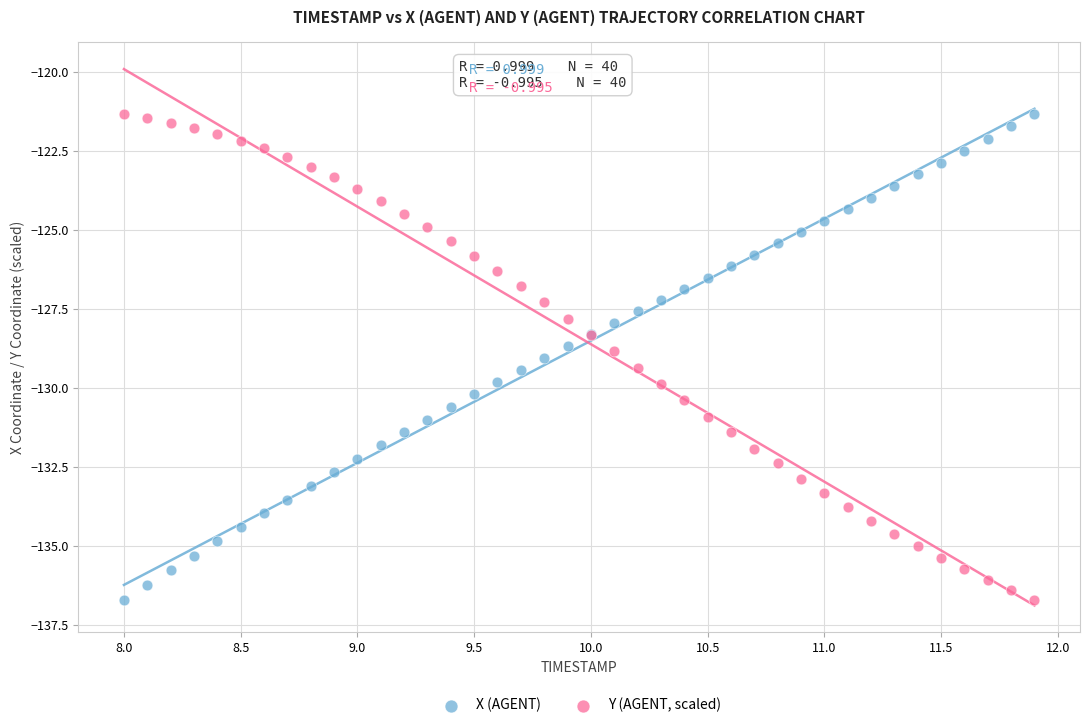

What is the X range (max minus min) for the scatter plot?

3.9